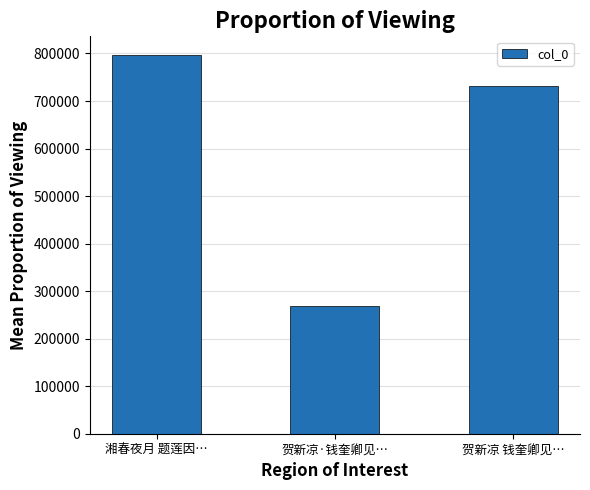

Reading left to right, transcribe all the data shown in this chart.

湘春夜月 题莲因…=796301	贺新凉·钱奎卿见…=268333	贺新凉 钱奎卿见…=731002